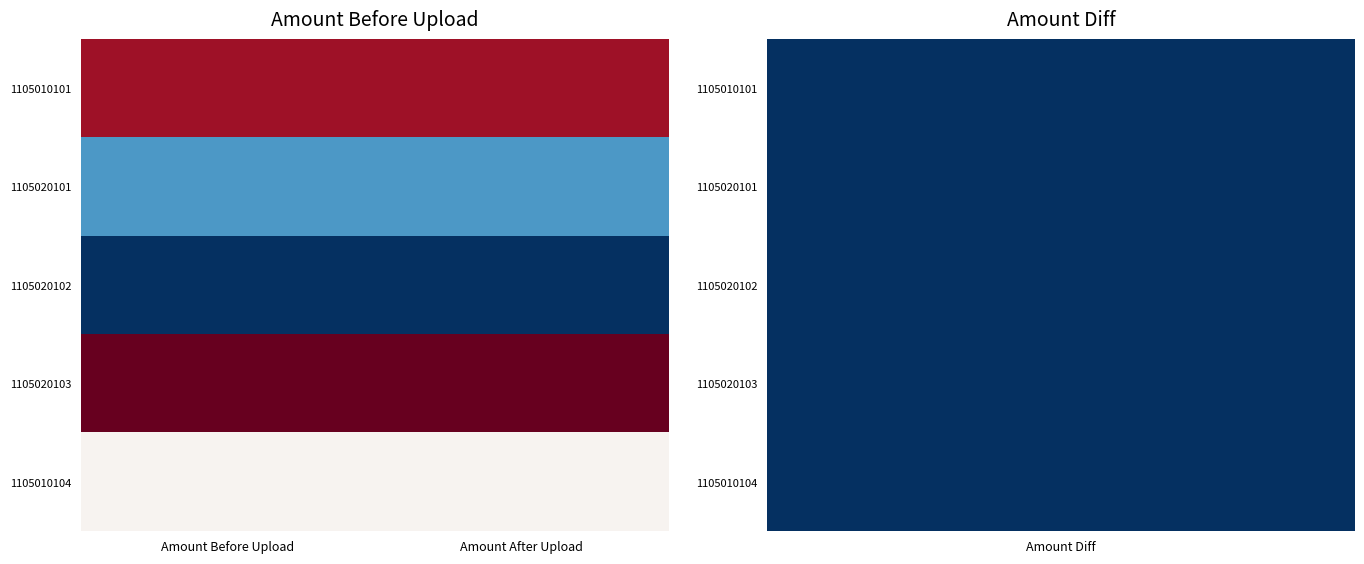

At how many categories does at least one series exceed 2375085?

2